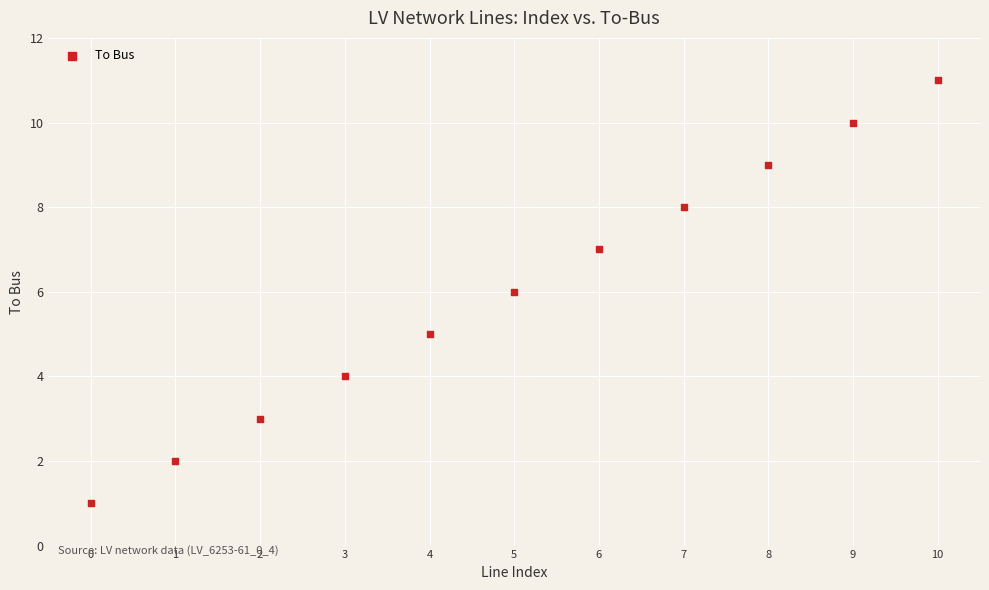

What is the average Y value?

6